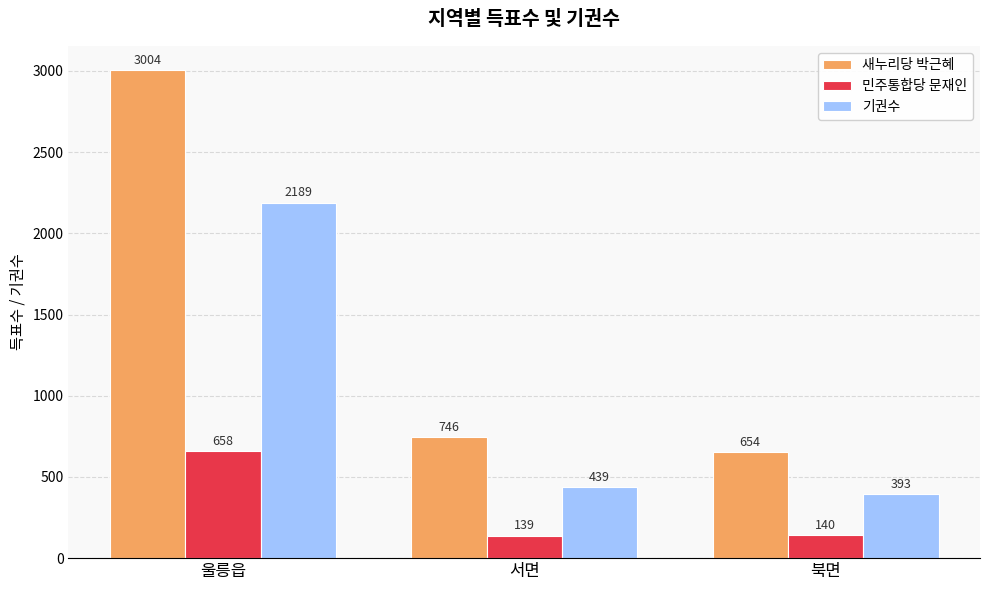

Where is 새누리당 박근혜 nearest to the value 1829?

서면